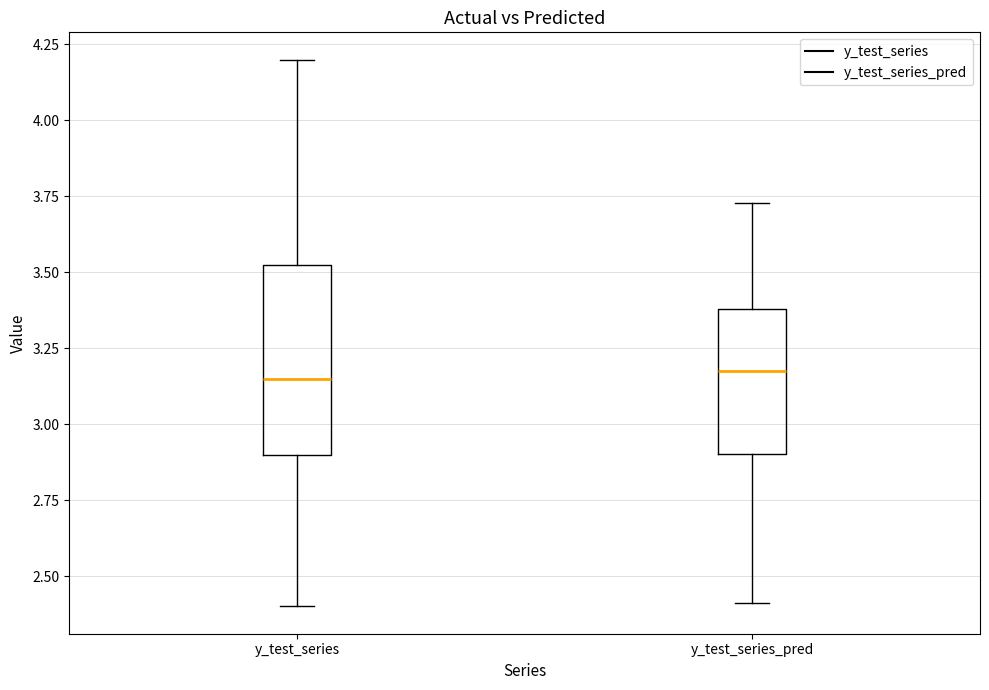

Which box is the tallest, from its lower edge to its upper edge?

y_test_series